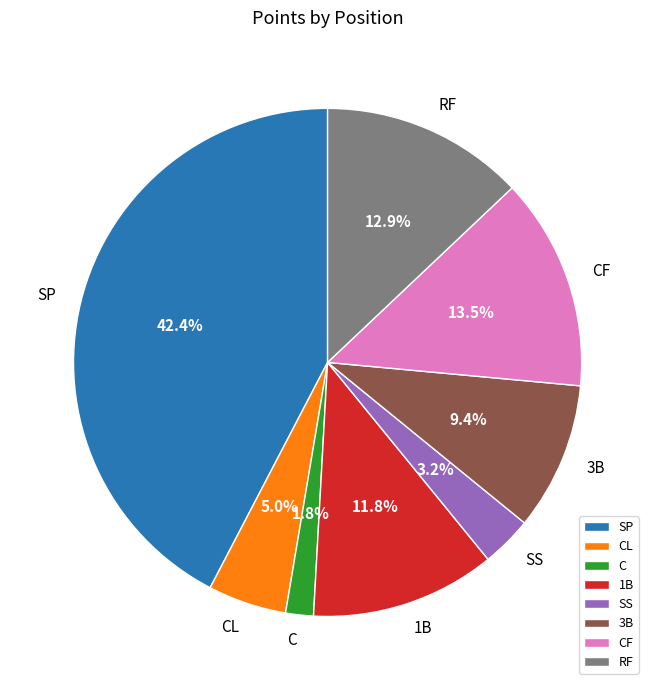

Which category has the smallest portion of the pie?

C